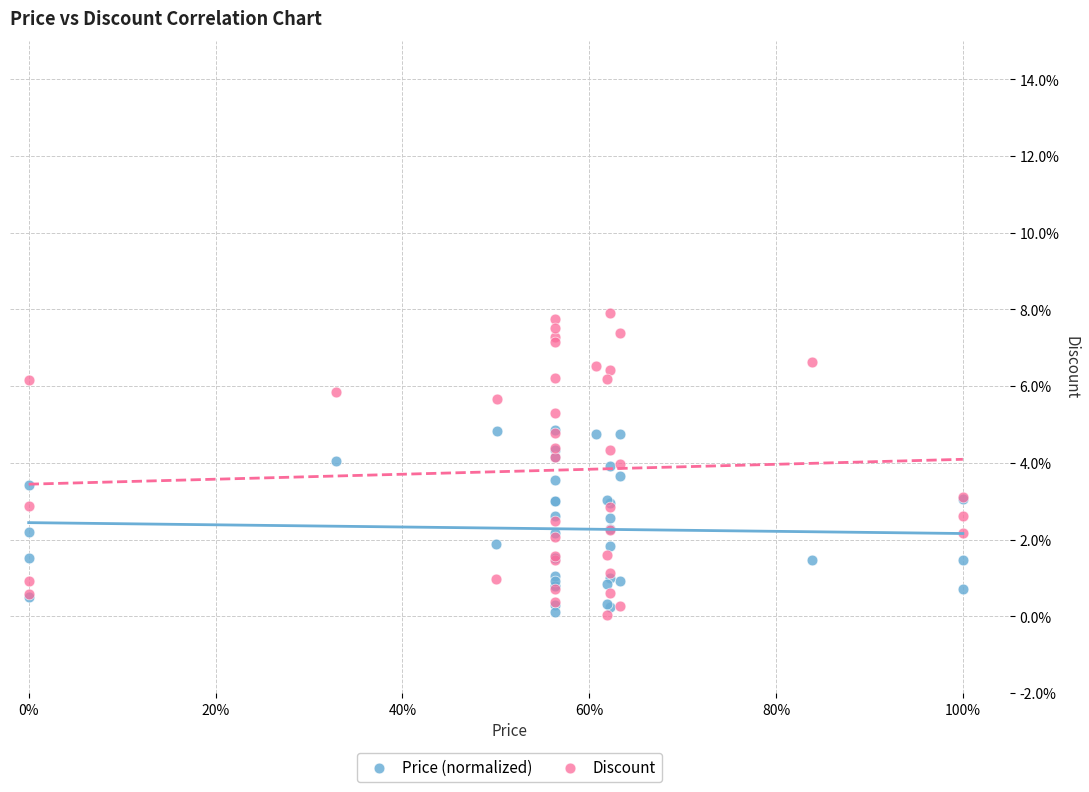

Which series has the widest spread of Y values?

Discount